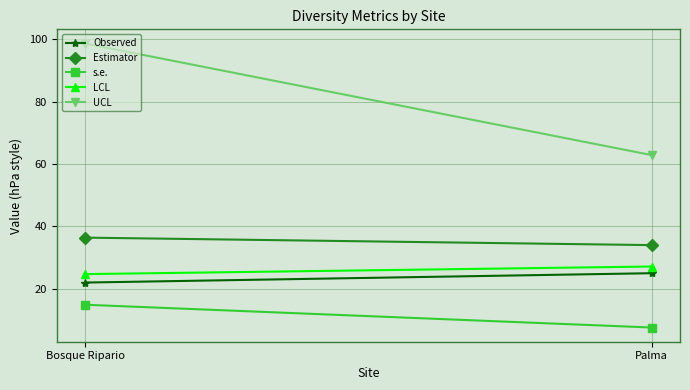

Is this an area chart (filled region under the line)?

No